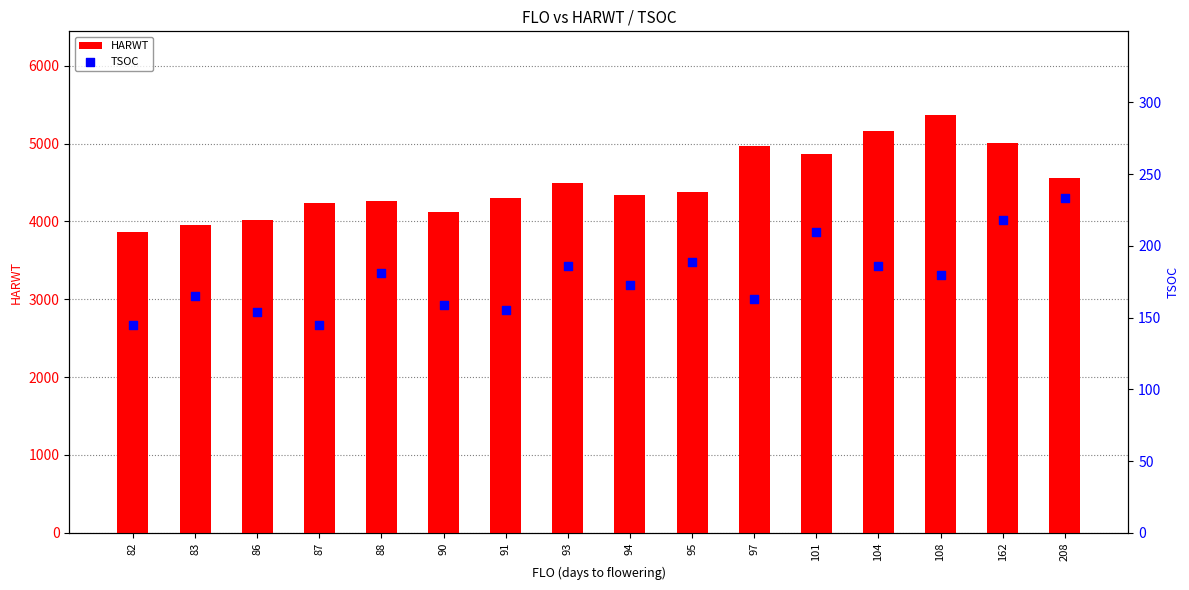

Which series reaches the maximum Y coordinate?

HARWT